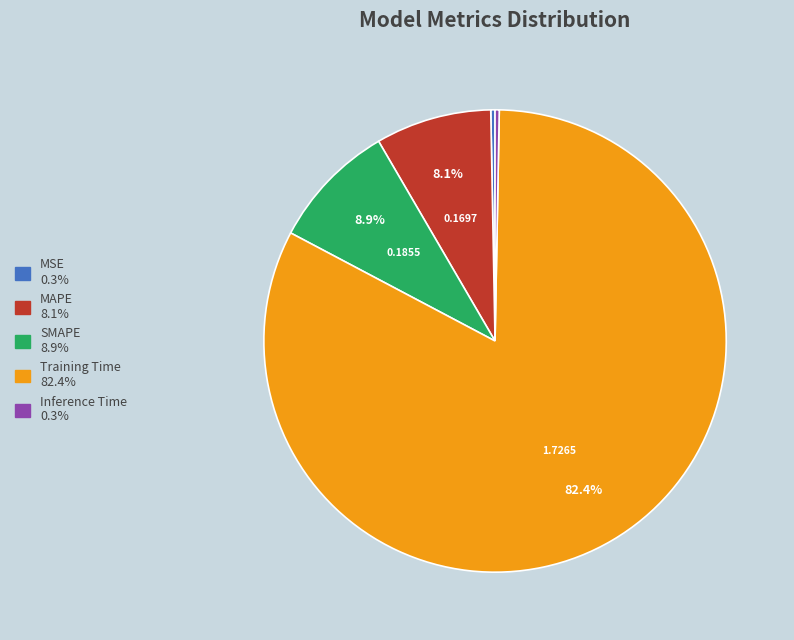

Combined, do MAPE and Inference Time account for over 50%?

No